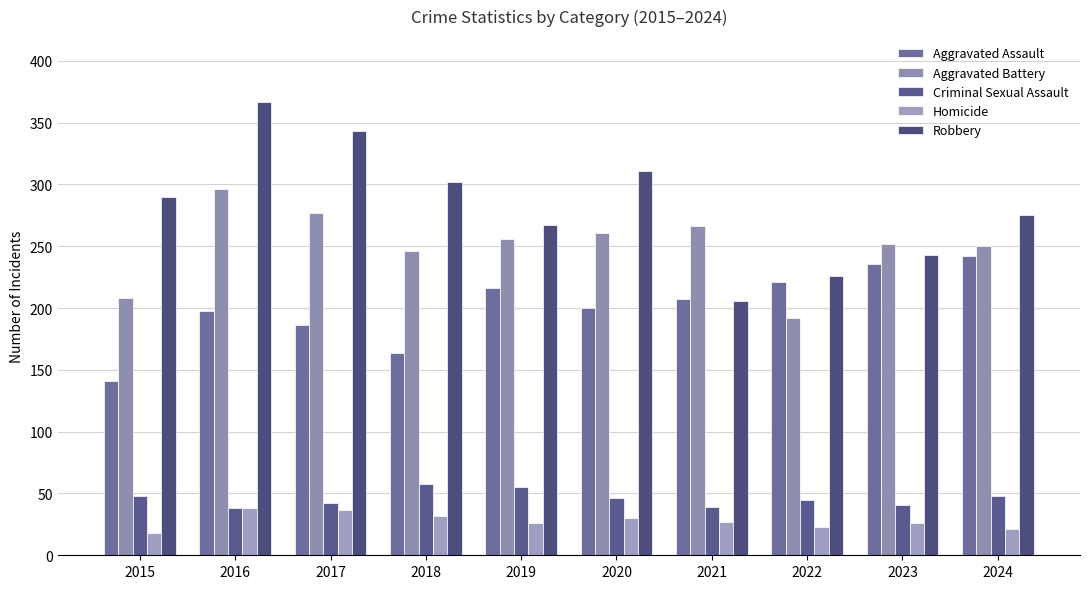

List the series in order of their peak value, lowest first.

Homicide, Criminal Sexual Assault, Aggravated Assault, Aggravated Battery, Robbery